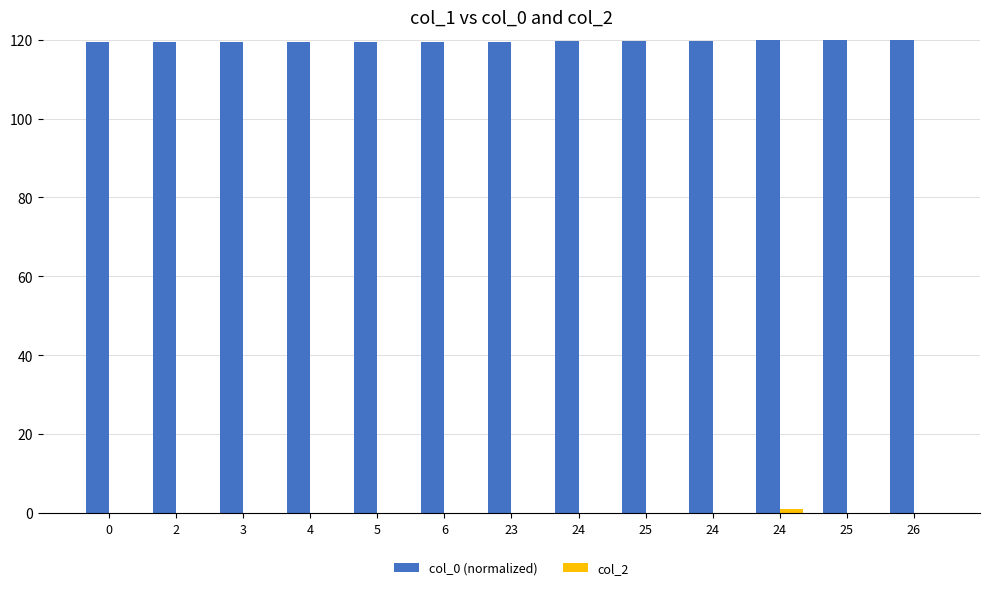

Between 2 and 26, which series saw the biggest shift?

col_0 (normalized)